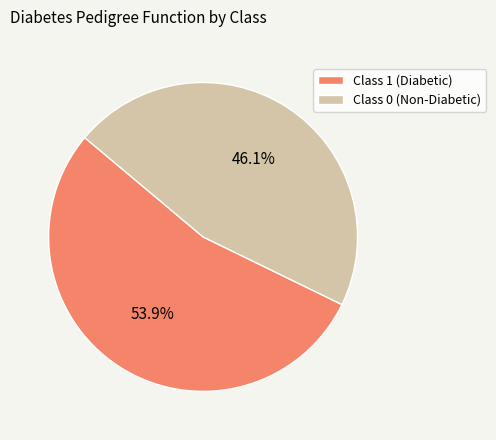

To the nearest percent, what is the average slice percentage?

50%